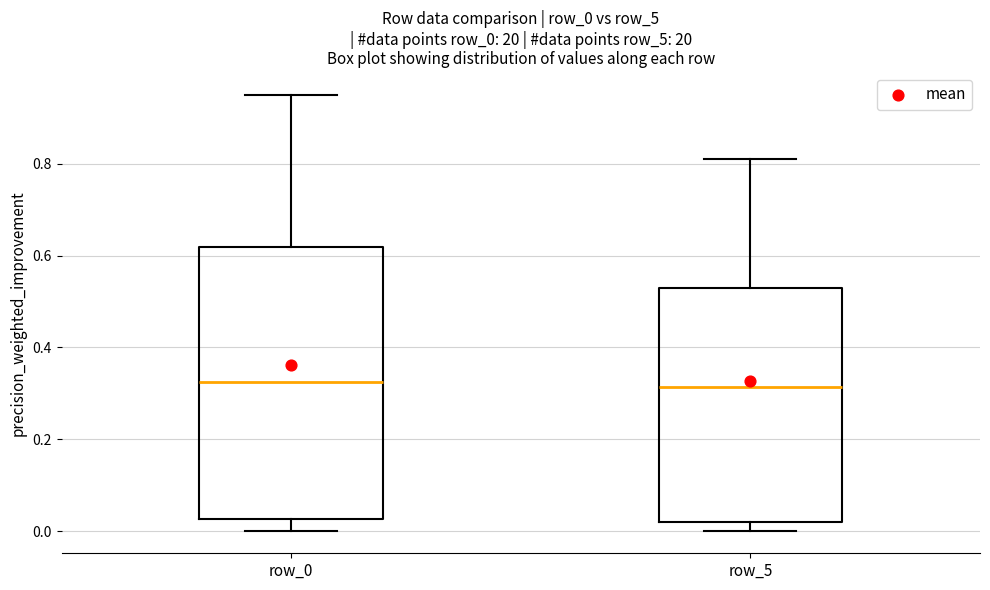

Reading left to right, read every box against the y-axis: the position of its median line, the range the box covers, and the ends of its whiskers. The values are not printed on the chart, so give them approximately, as read against the axis.

row_0: median 0.32, box 0.02 to 0.62, whiskers 0.00 to 0.96
row_5: median 0.32, box 0.02 to 0.54, whiskers 0.00 to 0.82